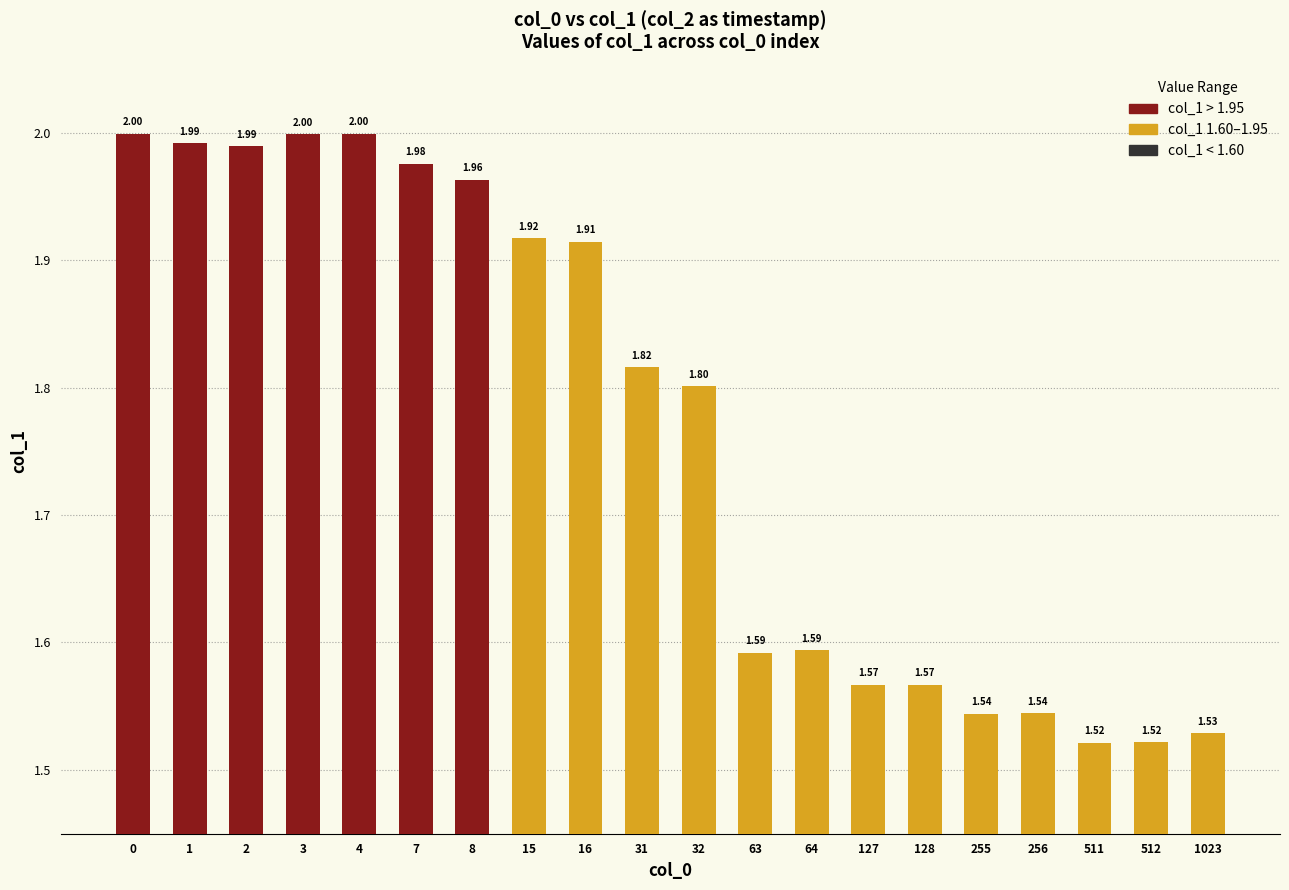

How many categories are shown in the chart?

20